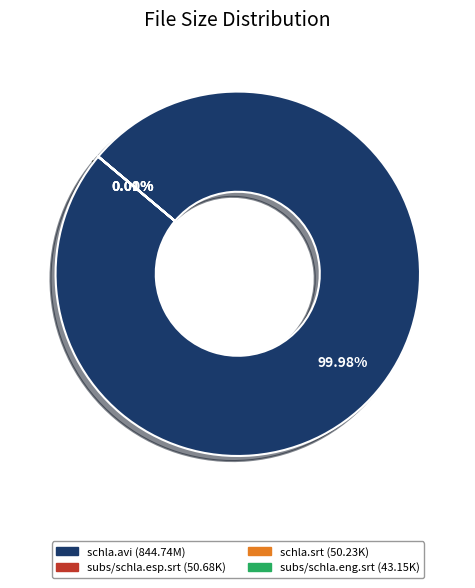

What is the largest slice in the pie chart?

schla.avi